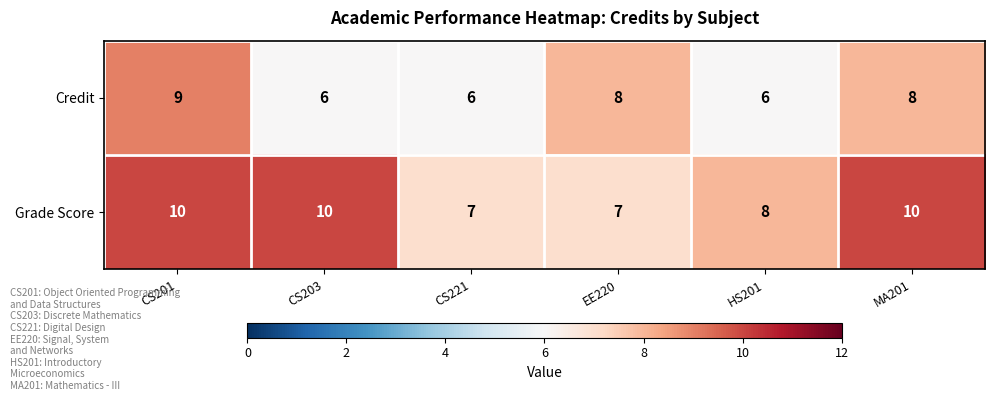

At which category is the sum across all series the highest?

CS201